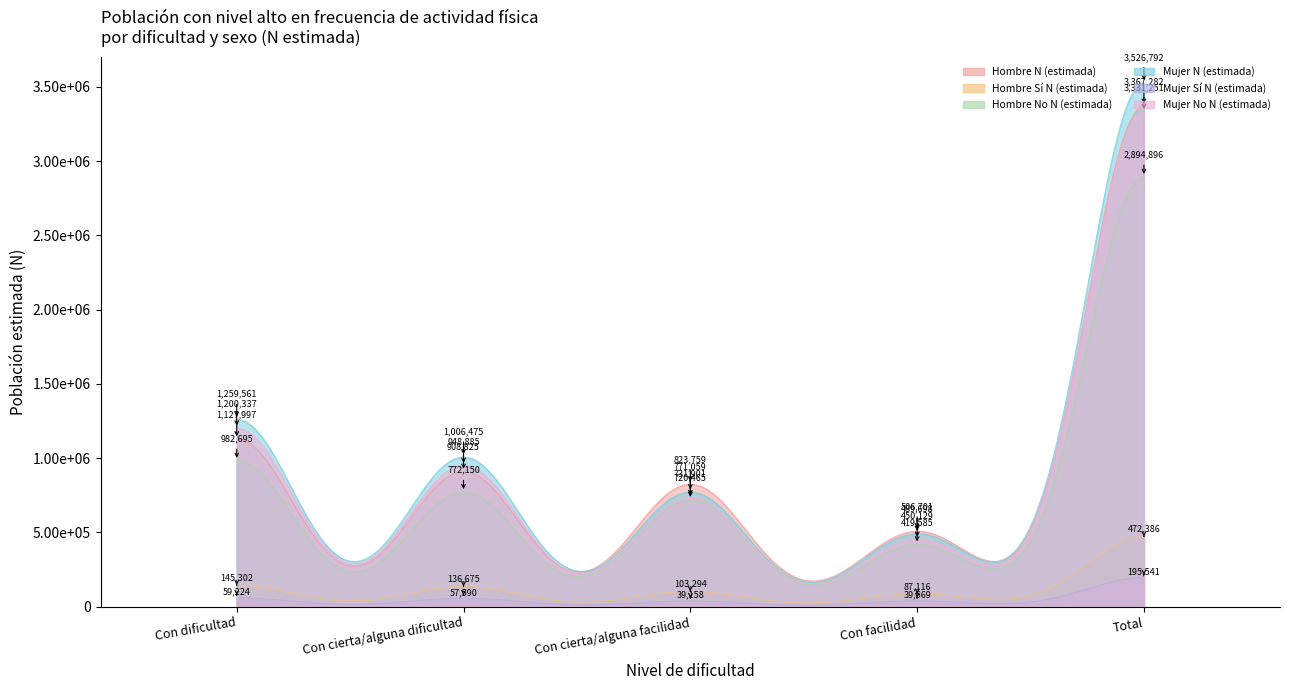

In Hombre Sí N (estimada), how many points are lower than both neighbors (excluding endpoints)?

1